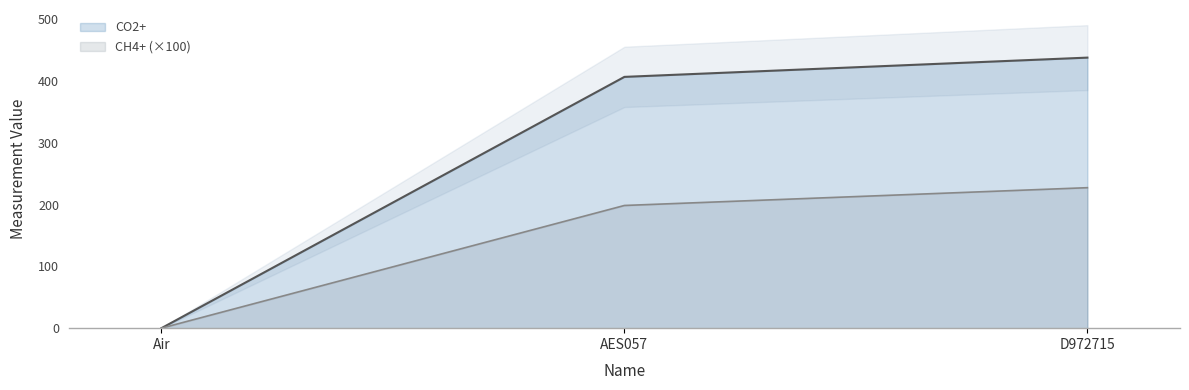

Reading left to right, what are all the values shown in this chart?

CO2+: Air=0.0	AES057=406.6	D972715=437.8
CH4+: Air=0.0	AES057=198.5	D972715=227.3